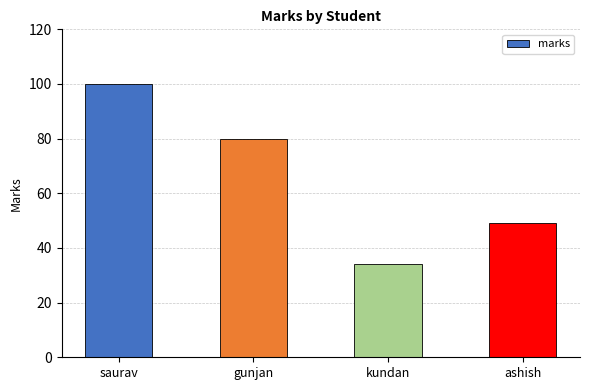

What is the change in value from saurav to ashish?

-51